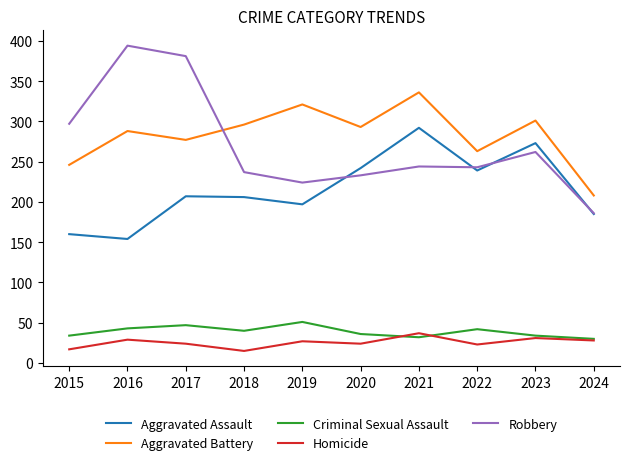

Which series changed the most between 2016 and 2022?

Robbery